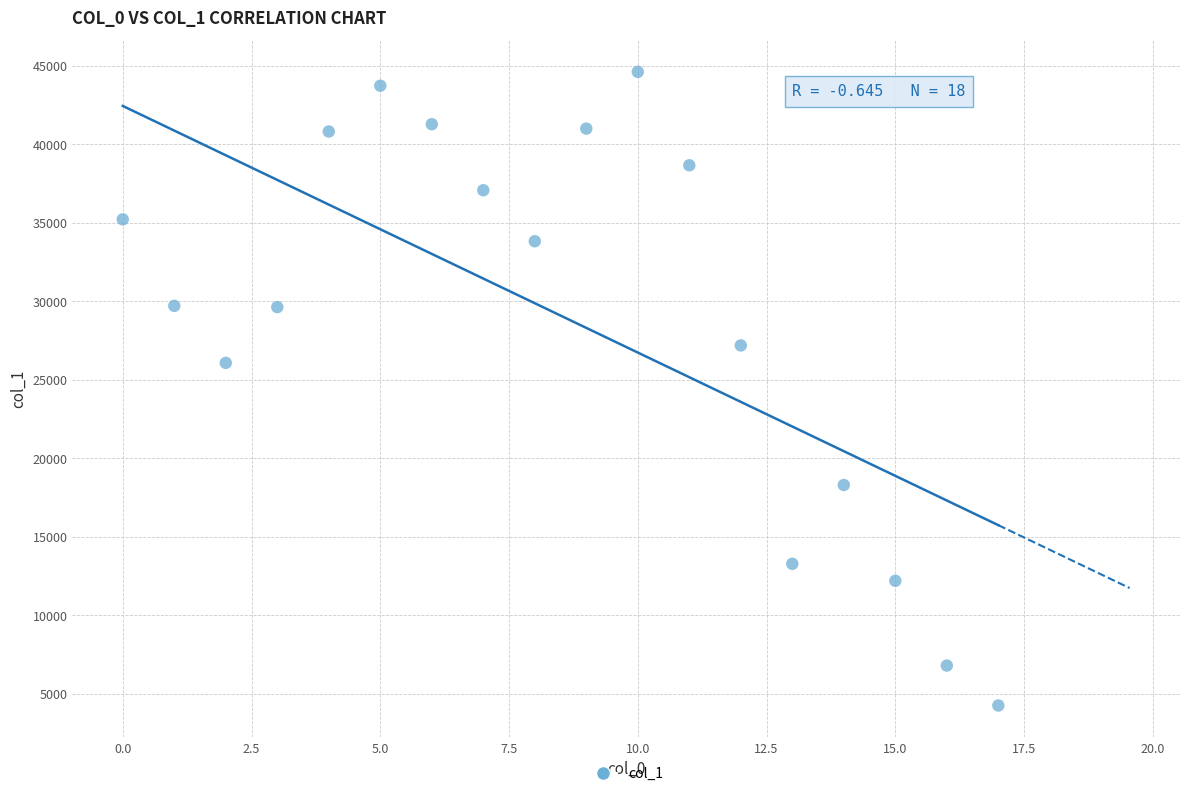

What Y value in the scatter plot is closest to 24420?

26064